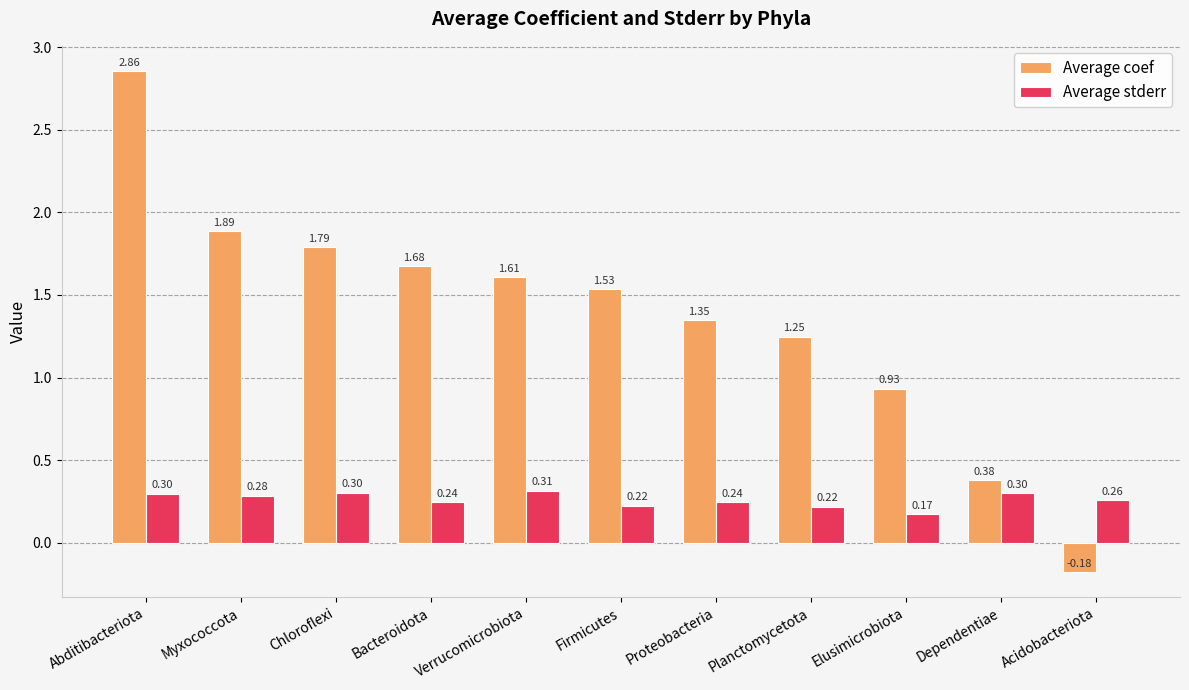

What is the sum of all Average coef values?

15.1